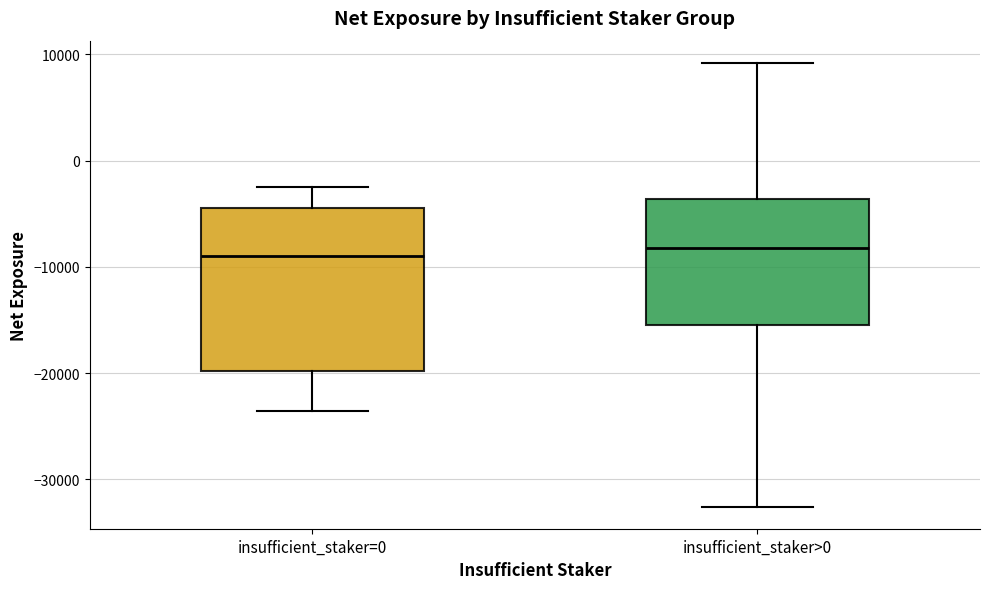

Where does the upper whisker of the box for insufficient_staker=0 end on the y-axis? The values are not printed on the chart, so give them approximately, as read against the axis.

-3000